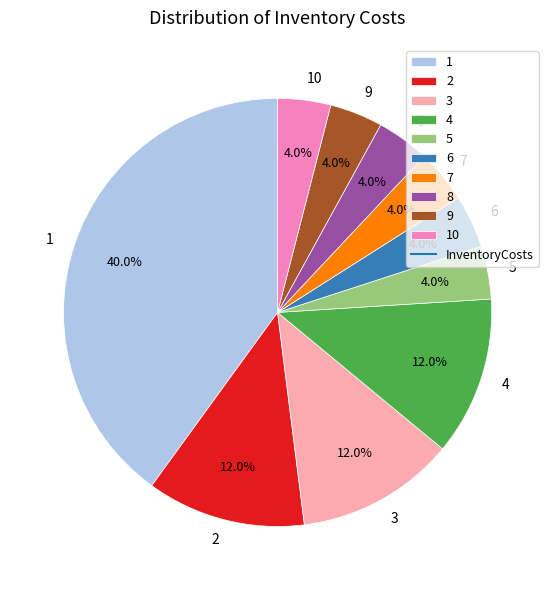

Which category has the biggest portion of the pie?

1